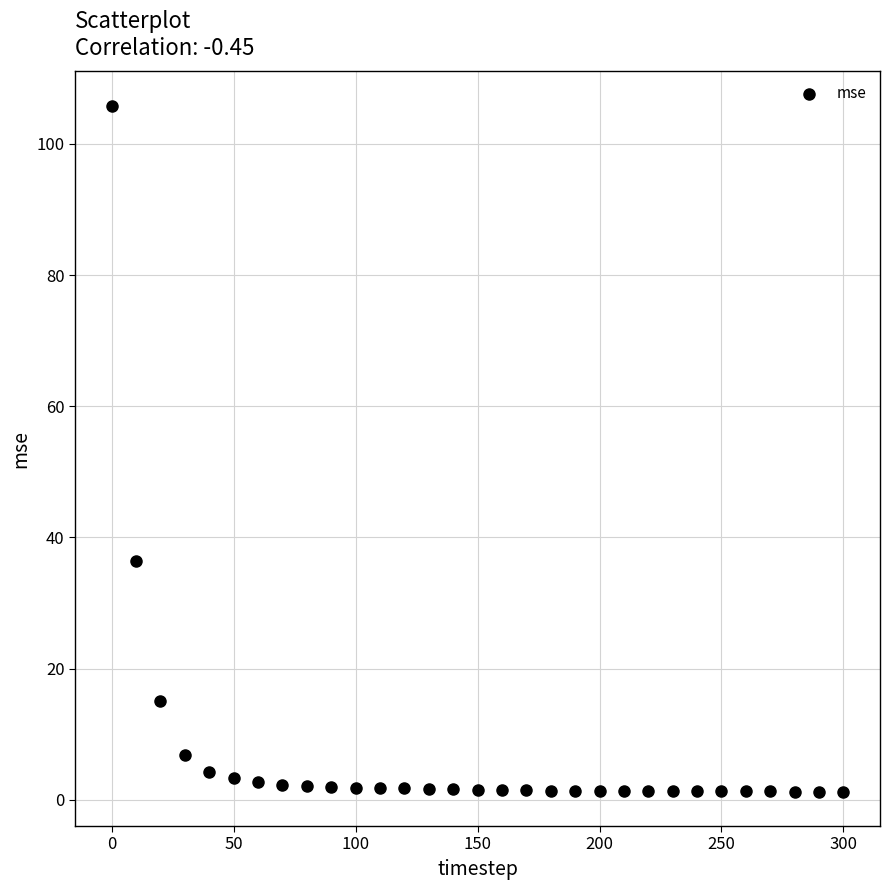

What Y value in the scatter plot is closest to 53?

36.4